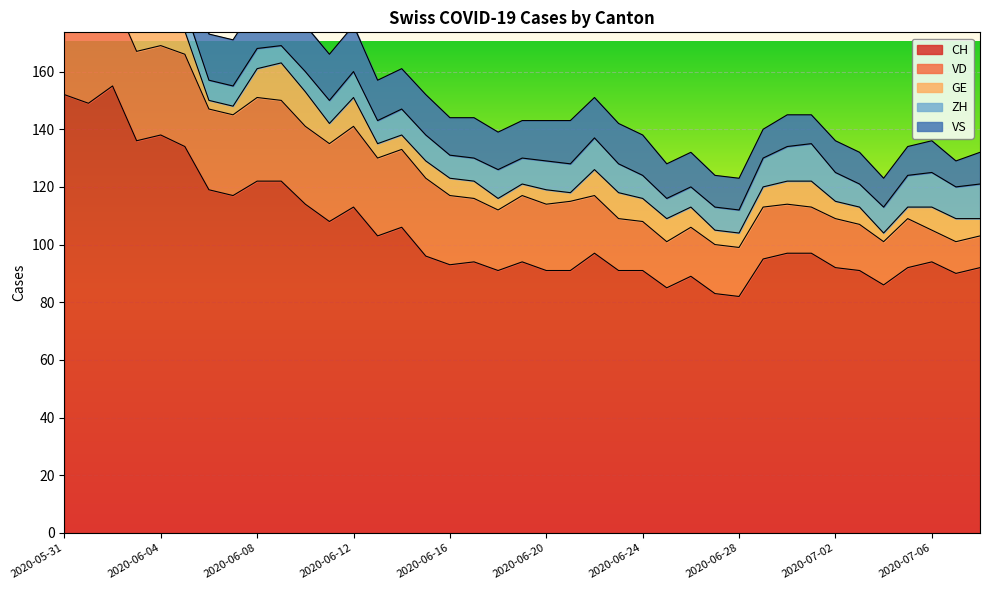

Which category has the highest value in the GE series?

2020-06-09